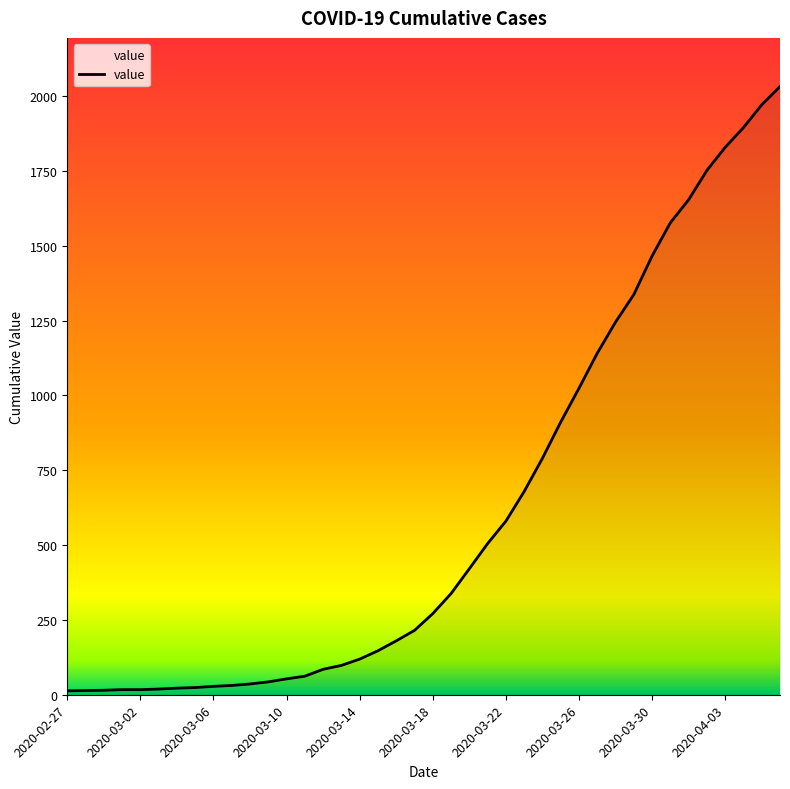

What is the greatest value displayed?

2032